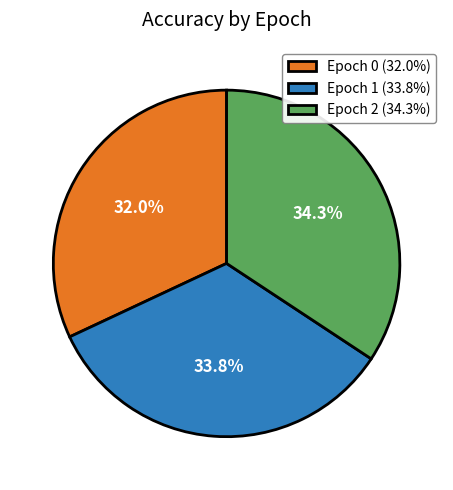

What percentage do Epoch 1 (33.8%) and Epoch 0 (32.0%) together represent?

65.7%